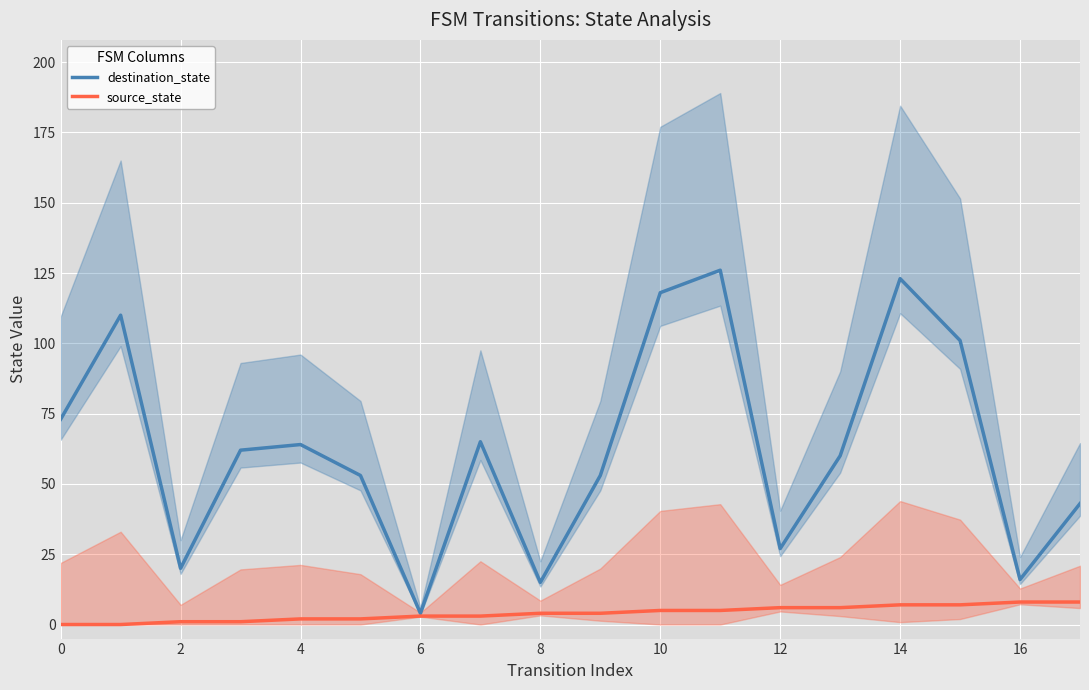

The destination_state series shows 7 at 4. True or false?

False